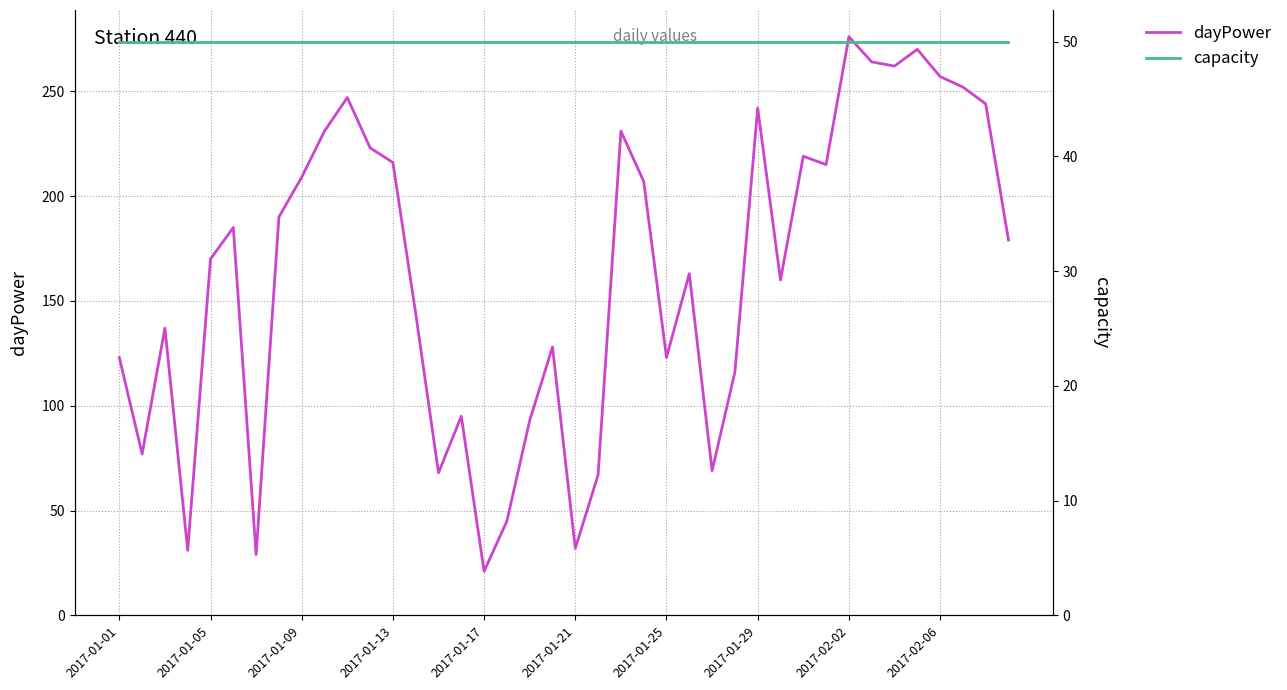

What is the minimum value shown in the chart?

21